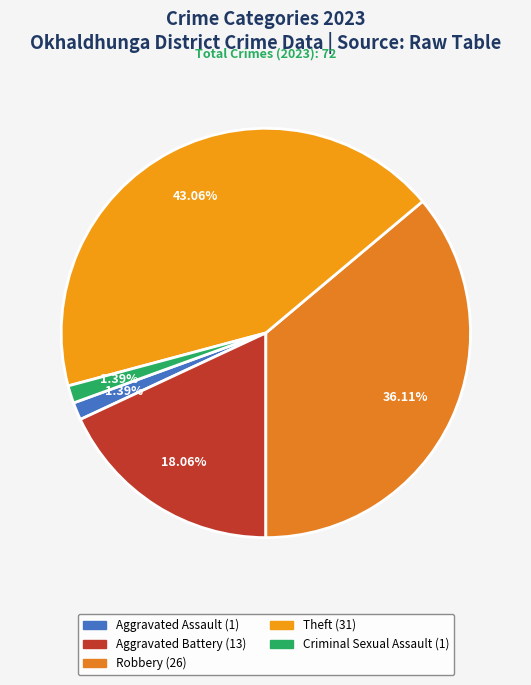

To the nearest percent, what portion does Robbery represent?

36%